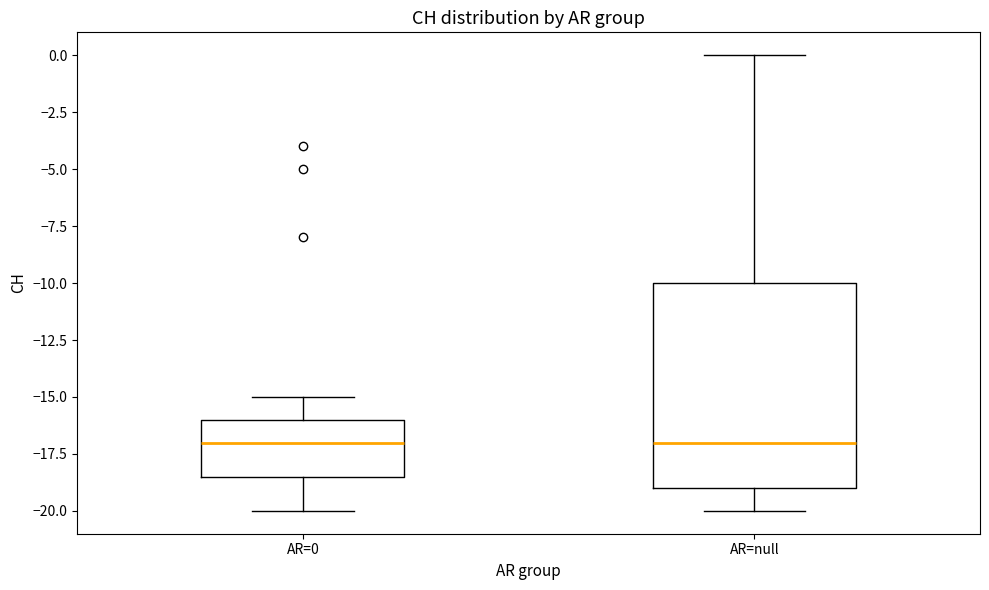

Reading left to right, transcribe this box plot: for each box, give where its median line is, the range the box spans, and where its two whiskers end, as read against the y-axis. The values are not printed on the chart, so give them approximately, as read against the axis.

AR=0: median -17.0, box -18.5 to -16.0, whiskers -20.0 to -15.0
AR=null: median -17.0, box -19.0 to -10.0, whiskers -20.0 to 0.0